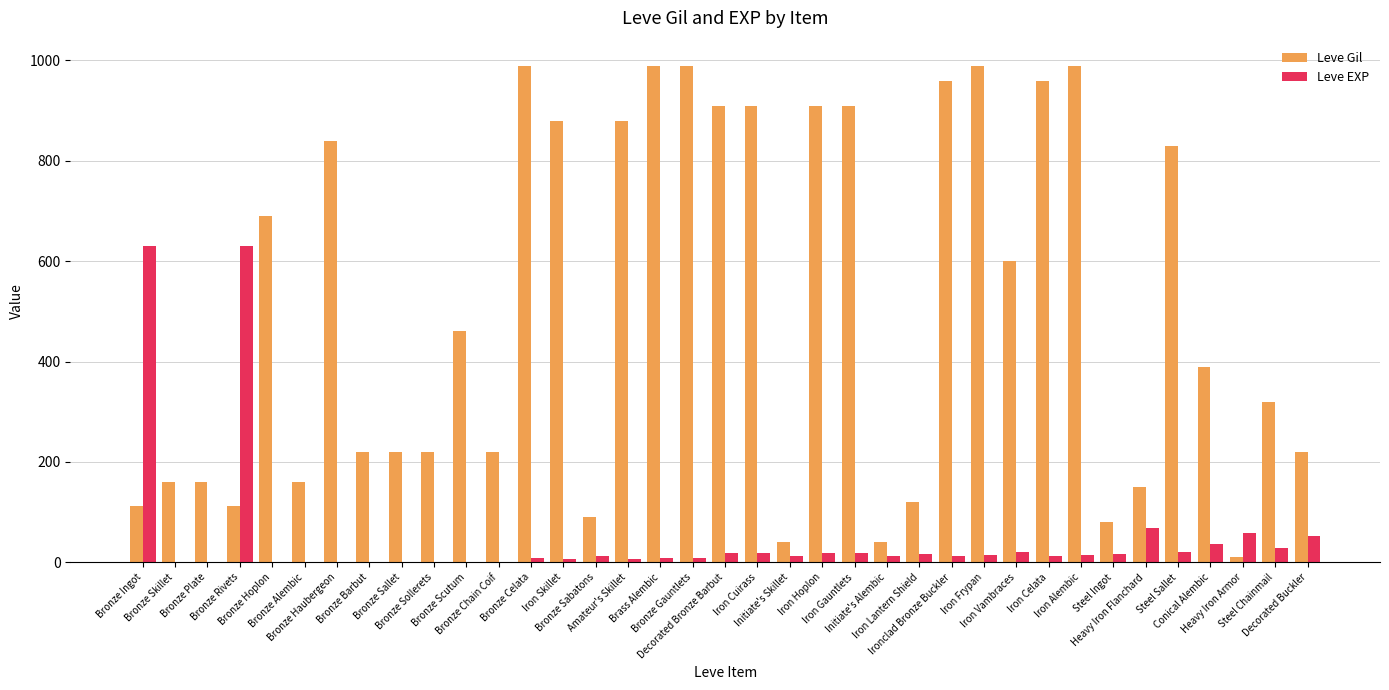

True or false: Leve EXP has a value of 21 at Iron Vambraces.

True